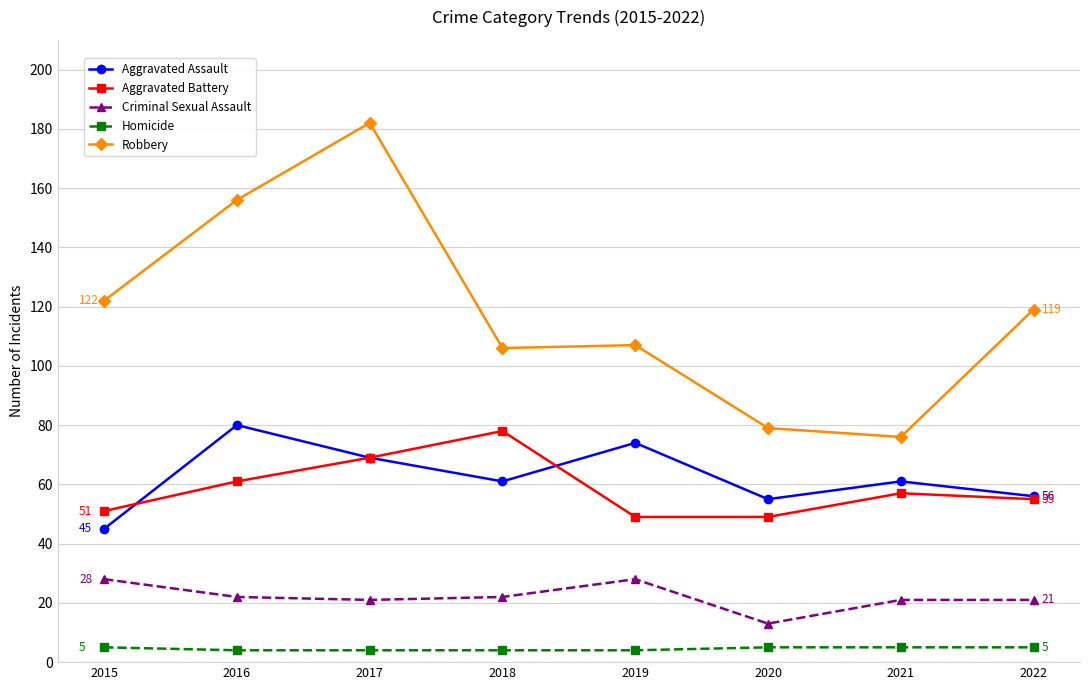

What is the value of the Homicide point at the 2nd from the left?

4